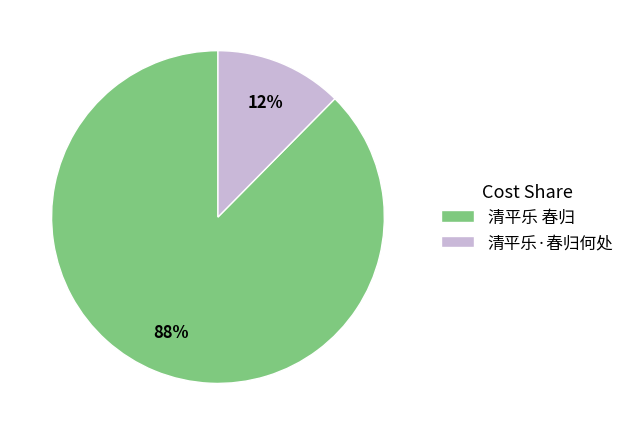

To the nearest percent, what portion does 清平乐 春归 represent?

88%